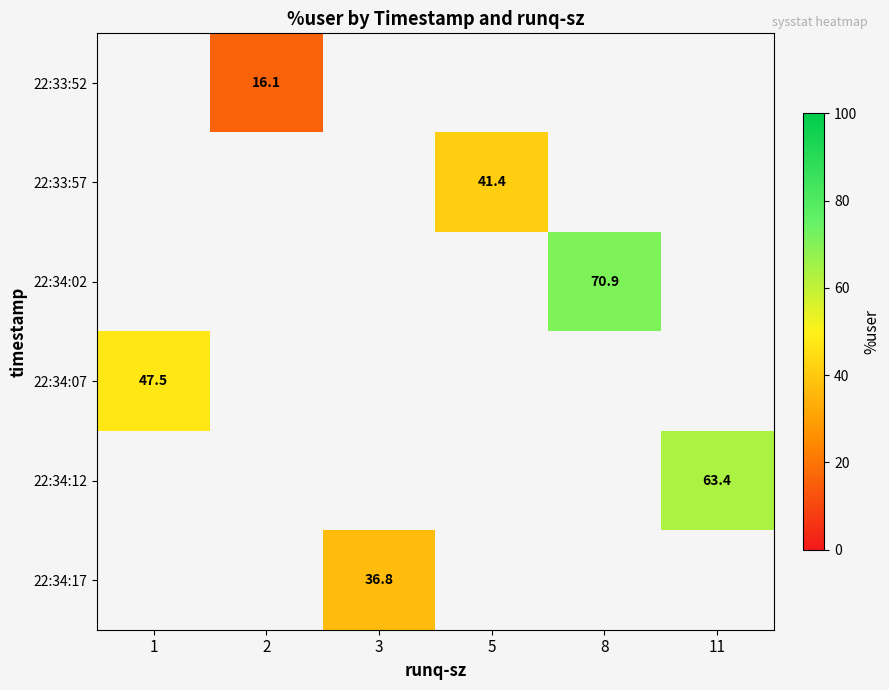

What is the smallest value displayed?

16.1